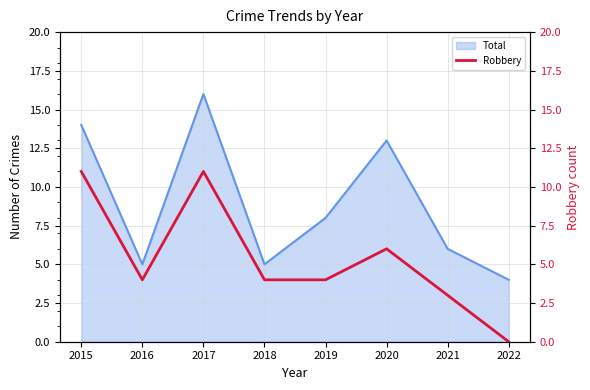

Does the chart have visible grid lines?

Yes